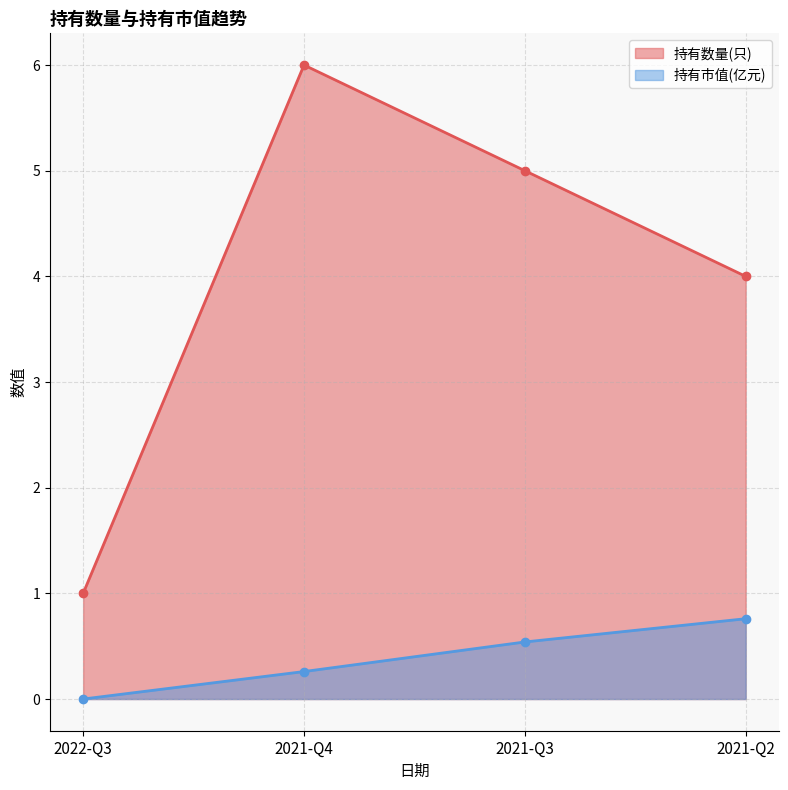

List the series in order of their peak value, highest first.

持有数量(只), 持有市值(亿元)